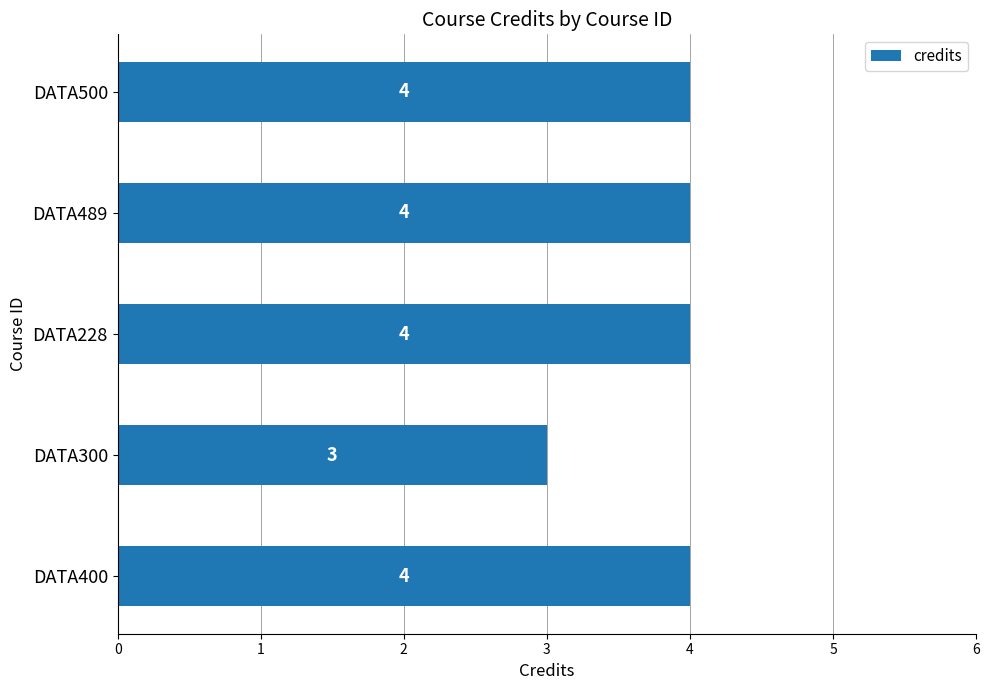

The chart shows a value of 4 at DATA489. True or false?

True